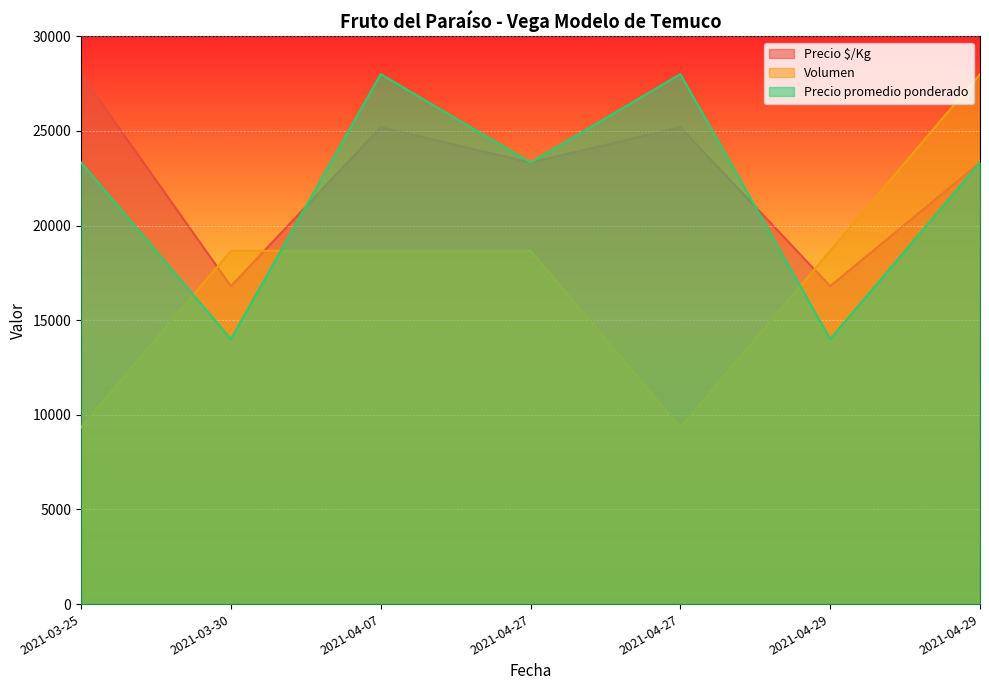

Count the number of categories in the chart.

7